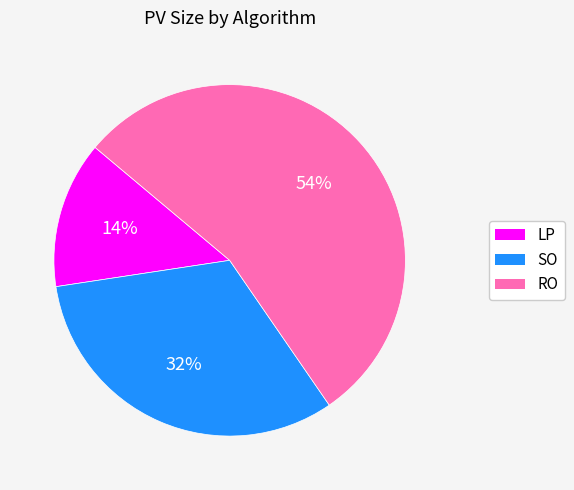

Combined, do RO and LP account for over 50%?

Yes